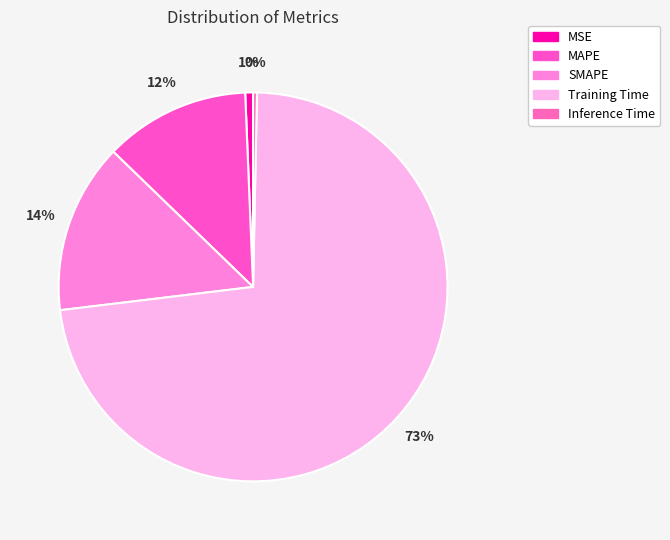

Count the number of slices in the pie.

5